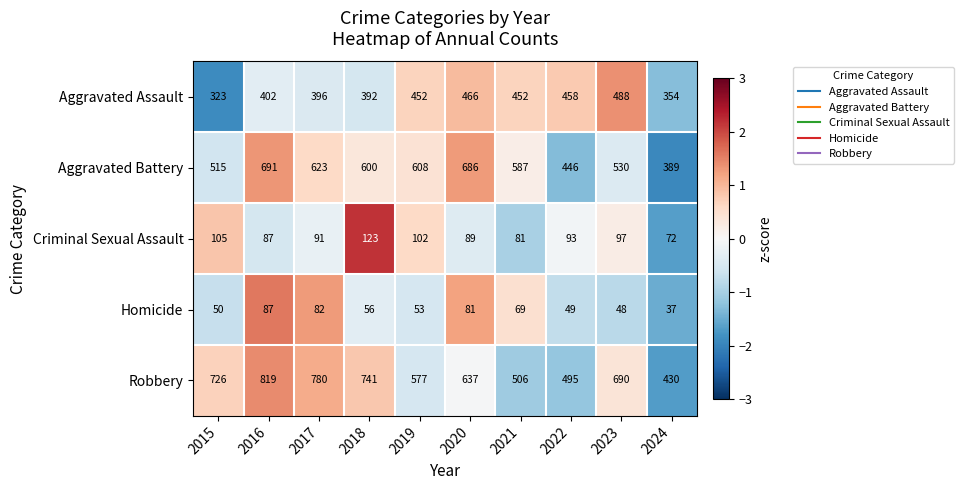

Where is Aggravated Assault nearest to the value 405?

2016